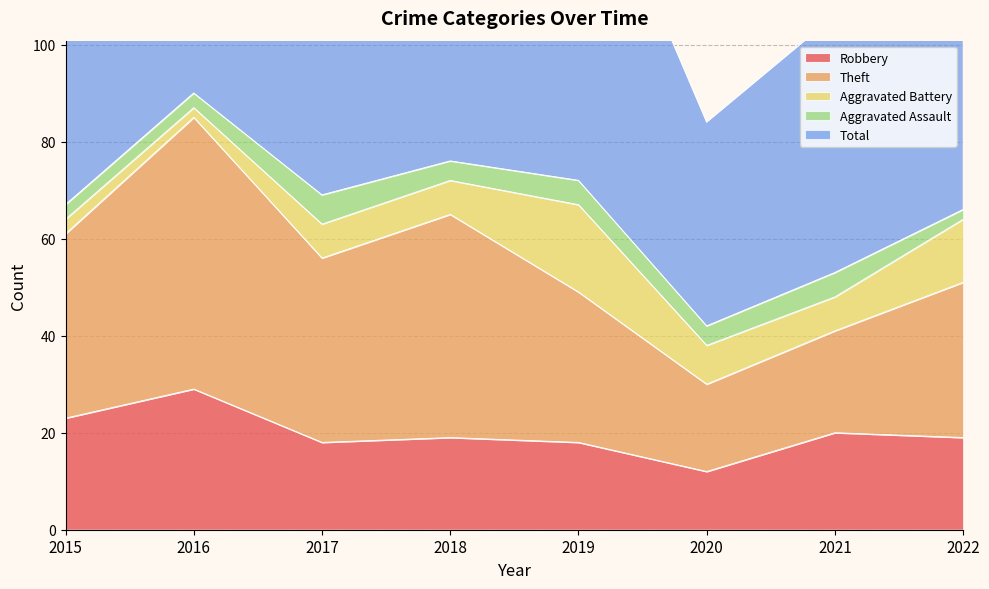

Where is the first local maximum for Total?

2016